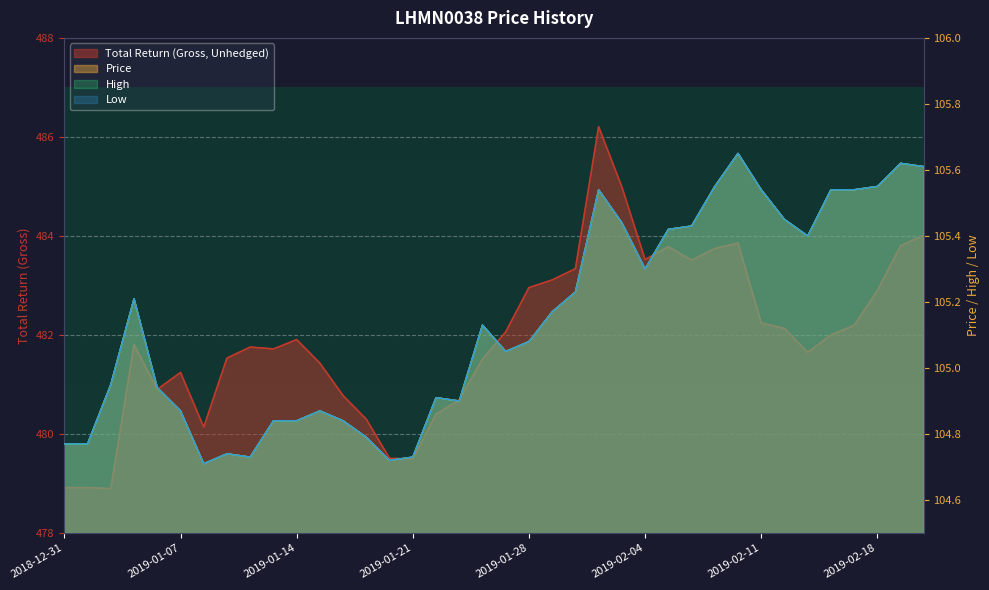

What is the maximum value shown in the chart?

486.2